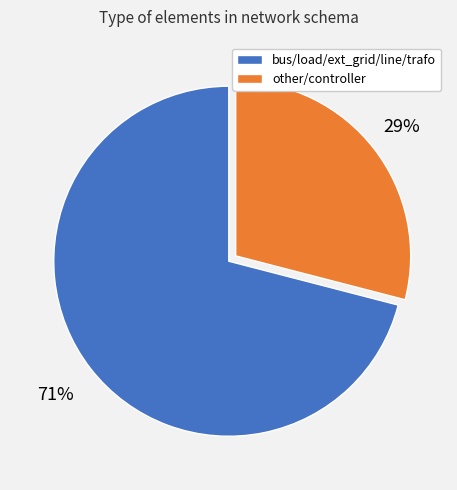

To the nearest percent, what is the average slice percentage?

50%